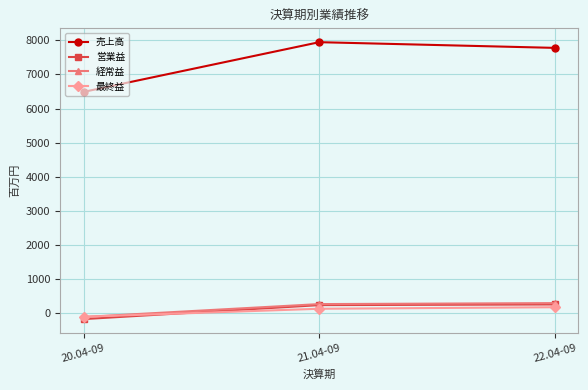

What is the lowest value of the 最終益 series?

-102